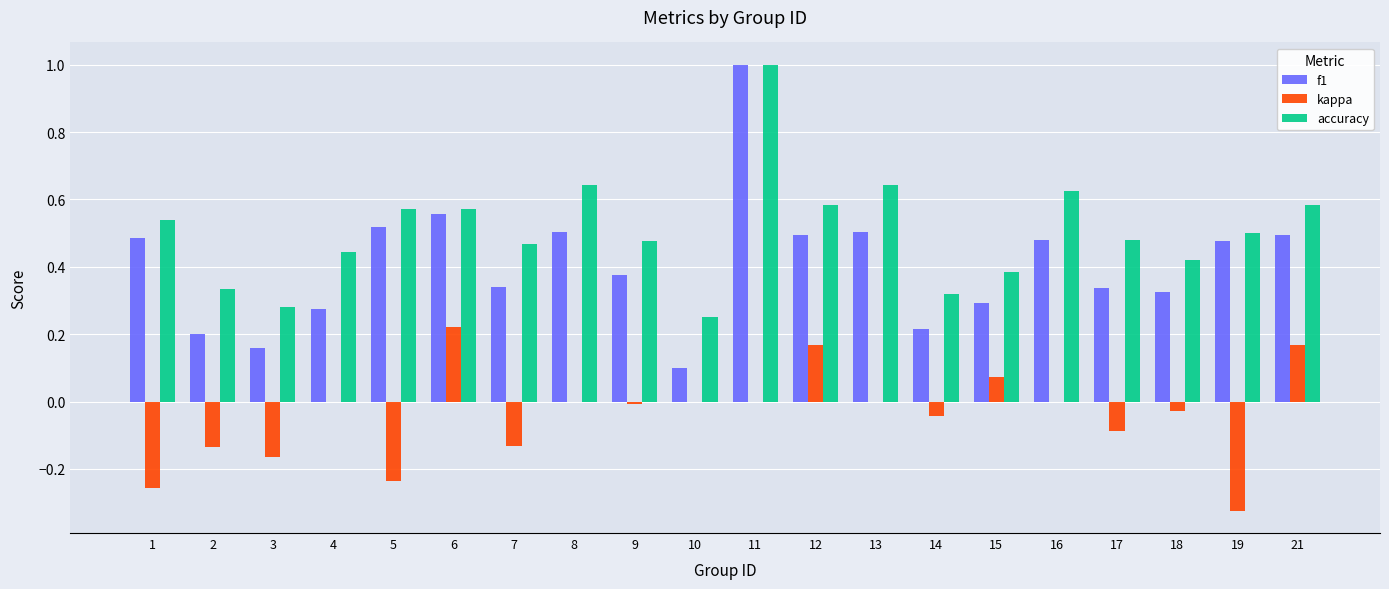

How many data points does each series have?

20